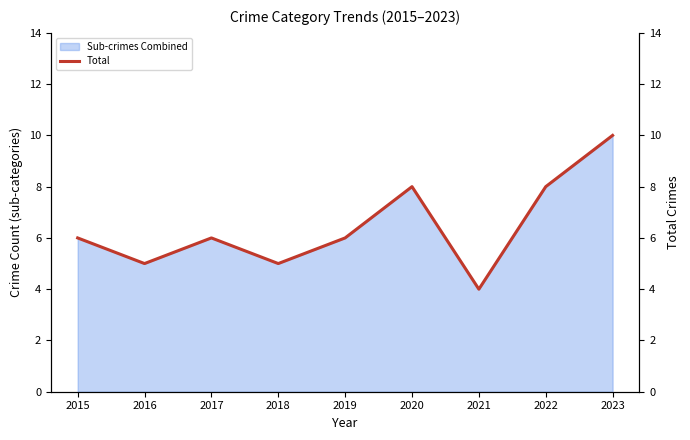

Where does the data first go above 6?

2020